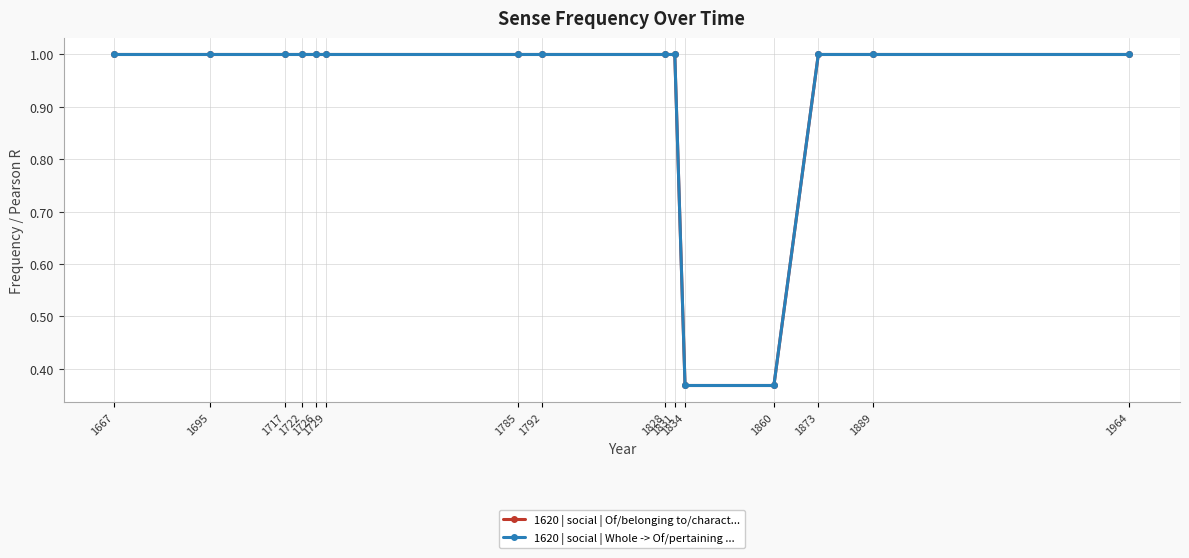

Is this an area chart (filled region under the line)?

No